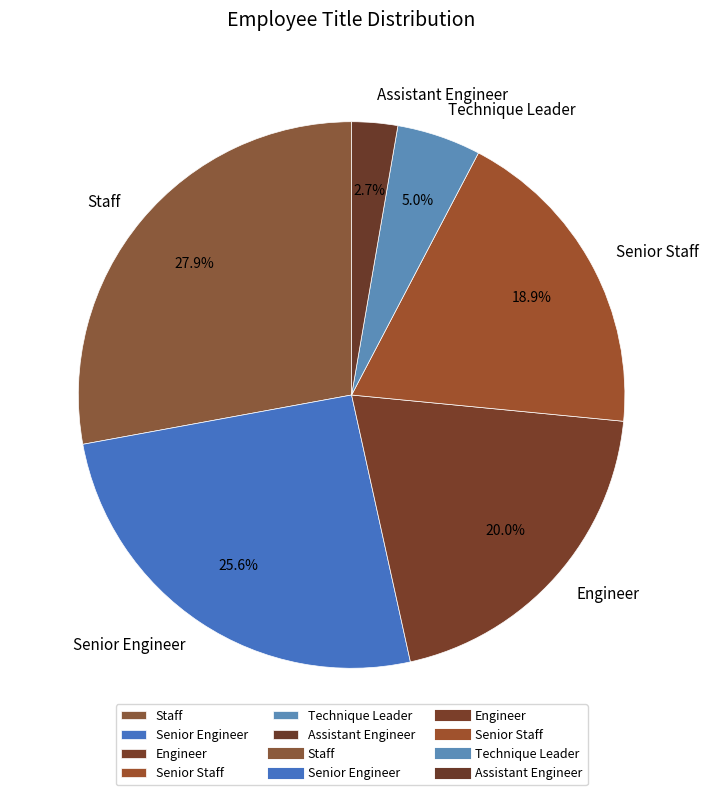

What percentage is NOT represented by Senior Engineer?

74.4%